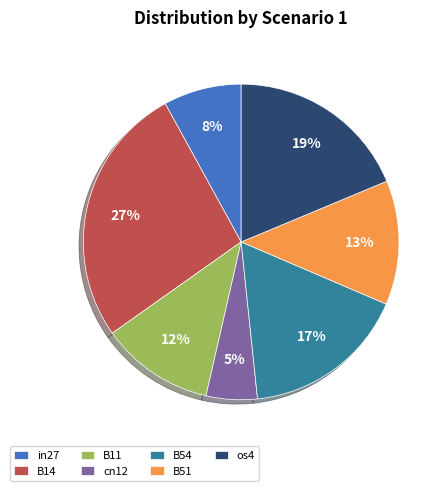

To the nearest percent, what is the difference between the B11 and B14 slice percentages?

15%